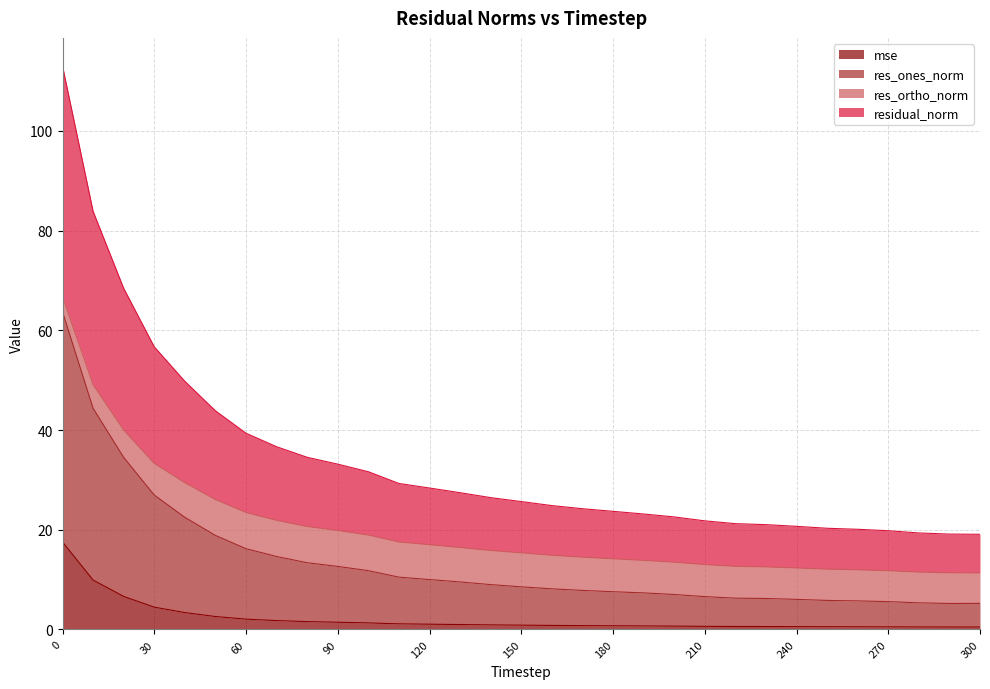

What is the maximum value for mse?

17.6